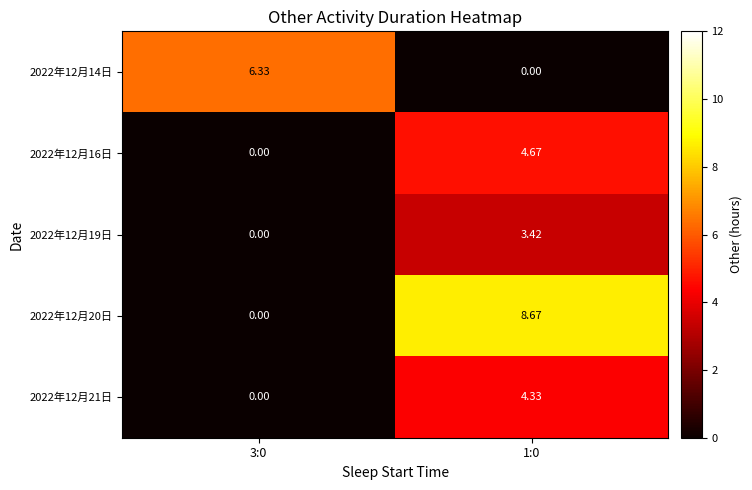

What is the spread (max minus min) of values at 3:0?

6.3